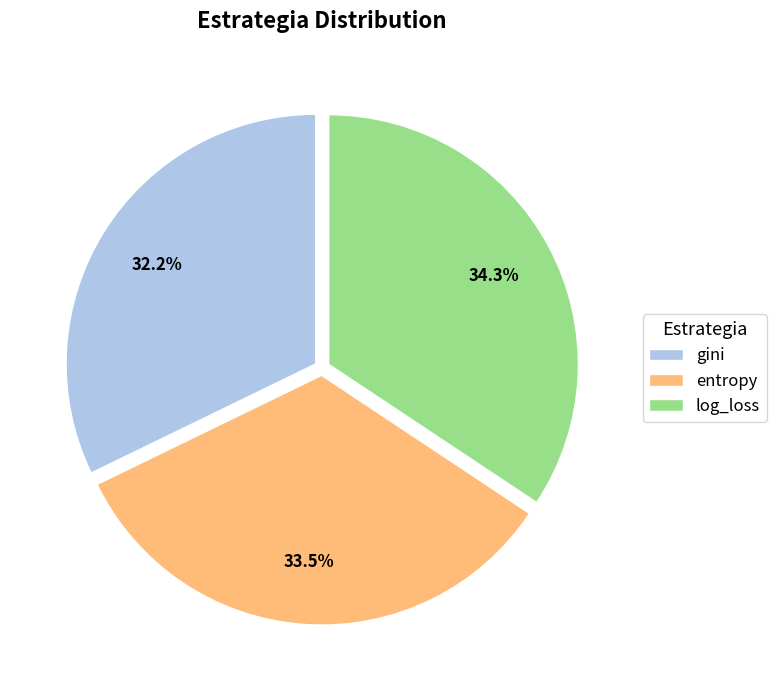

Combined, do gini and entropy account for over 50%?

Yes